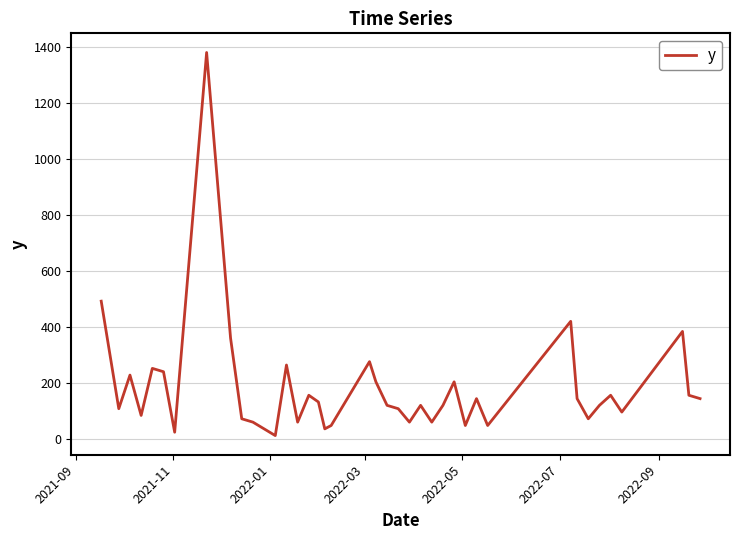

What is the difference between the maximum and minimum values?

1368